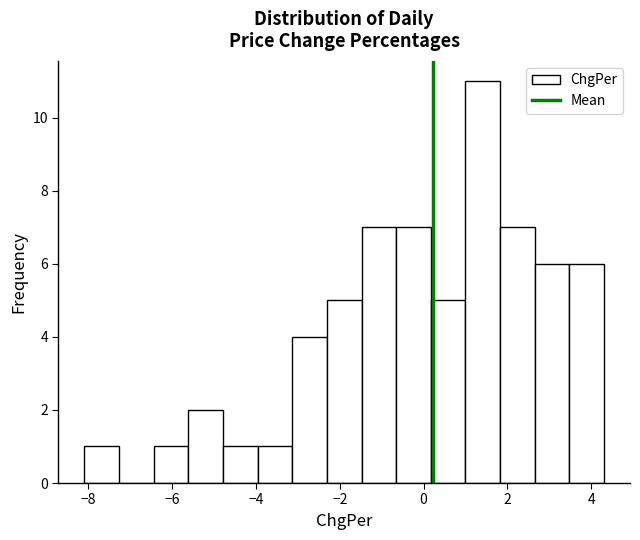

Reading left to right, list every bar in this chart as the range it spans on the x-axis followed by its height. Neither the bar edges nor the heights are printed on the chart, so give them approximately, as read against the axes.

-8.0 to -7.2: 1
-7.2 to -6.4: 0
-6.4 to -5.6: 1
-5.6 to -4.8: 2
-4.8 to -4.0: 1
-4.0 to -3.2: 1
-3.2 to -2.4: 4
-2.4 to -1.4: 5
-1.4 to -0.6: 7
-0.6 to 0.2: 7
0.2 to 1.0: 5
1.0 to 1.8: 11
1.8 to 2.6: 7
2.6 to 3.4: 6
3.4 to 4.4: 6